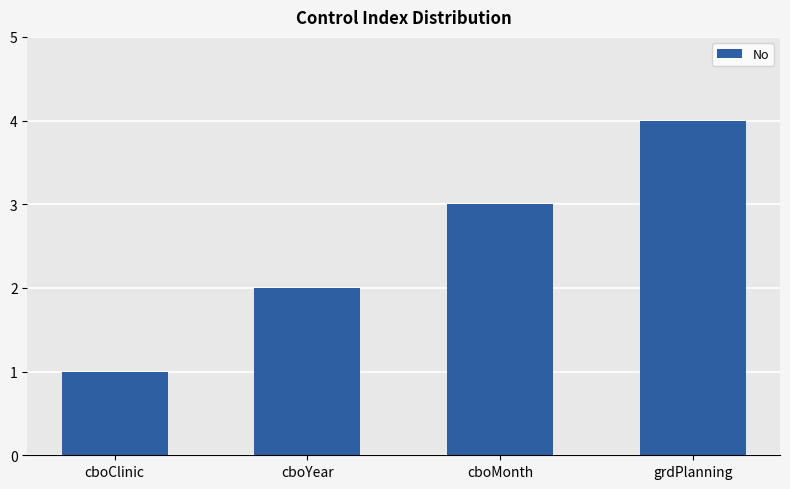

What is the sum of all values?

10